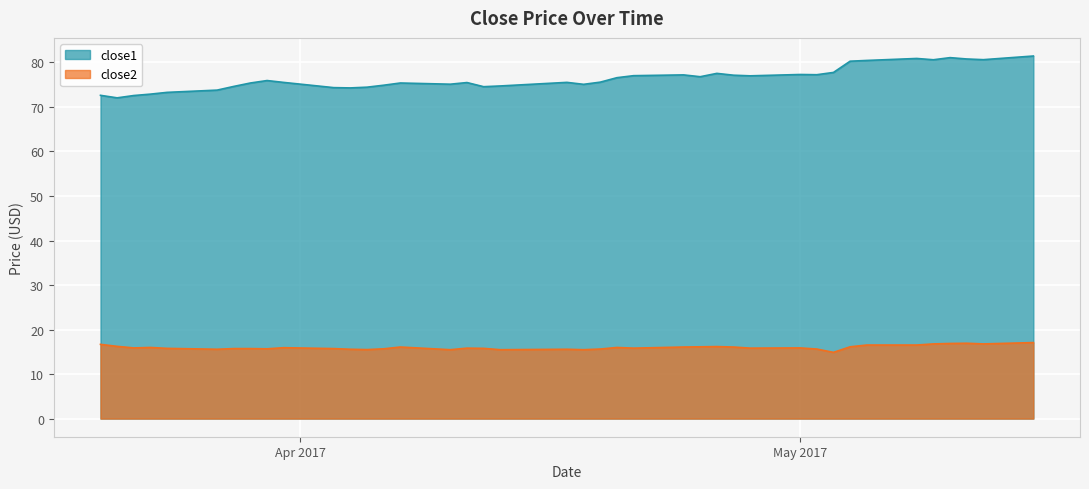

True or false: close1 and close2 cross at least once.

False